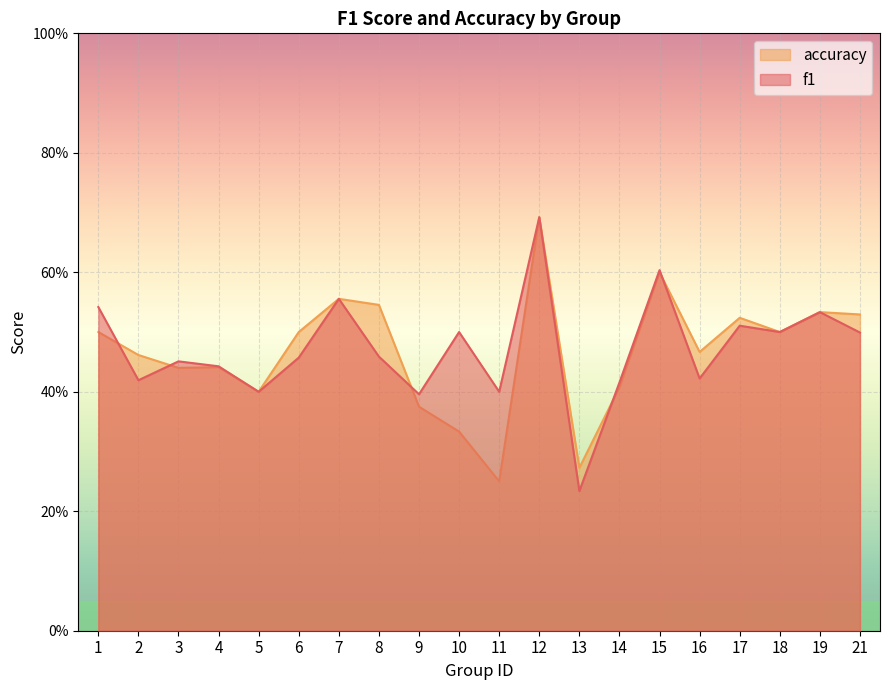

Reading left to right, list all the values displayed in this chart.

f1: 0.5	0.4	0.5	0.4	0.4	0.5	0.6	0.5	0.4	0.5	0.4	0.7	0.2	0.4	0.6	0.4	0.5	0.5	0.5	0.5
accuracy: 0.5	0.5	0.4	0.4	0.4	0.5	0.6	0.5	0.4	0.3	0.2	0.7	0.3	0.4	0.6	0.5	0.5	0.5	0.5	0.5